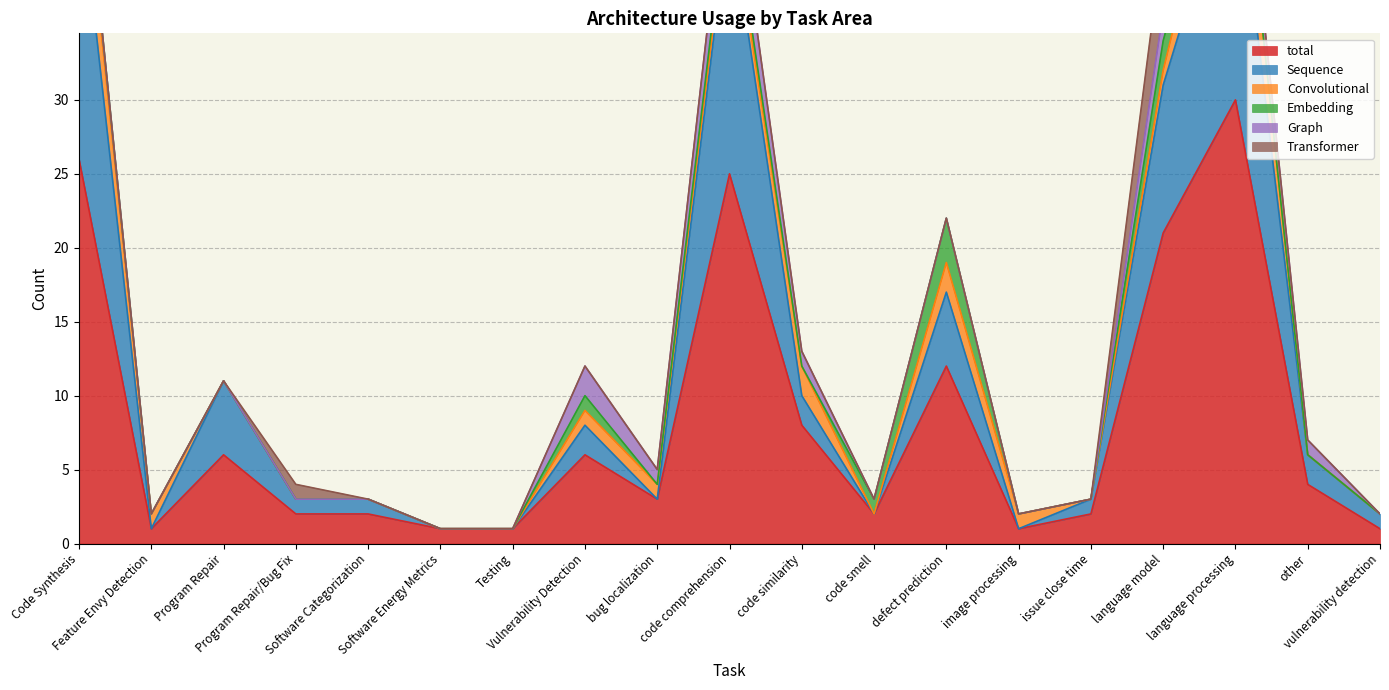

What is the maximum value for Sequence?

19